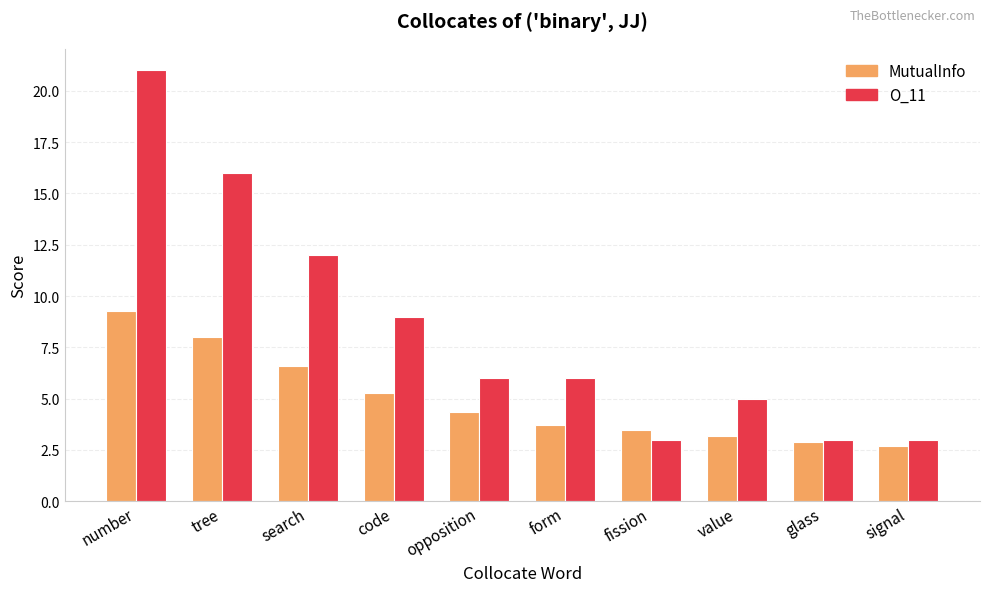

At search, list the series in order from smallest to largest.

MutualInfo, O_11